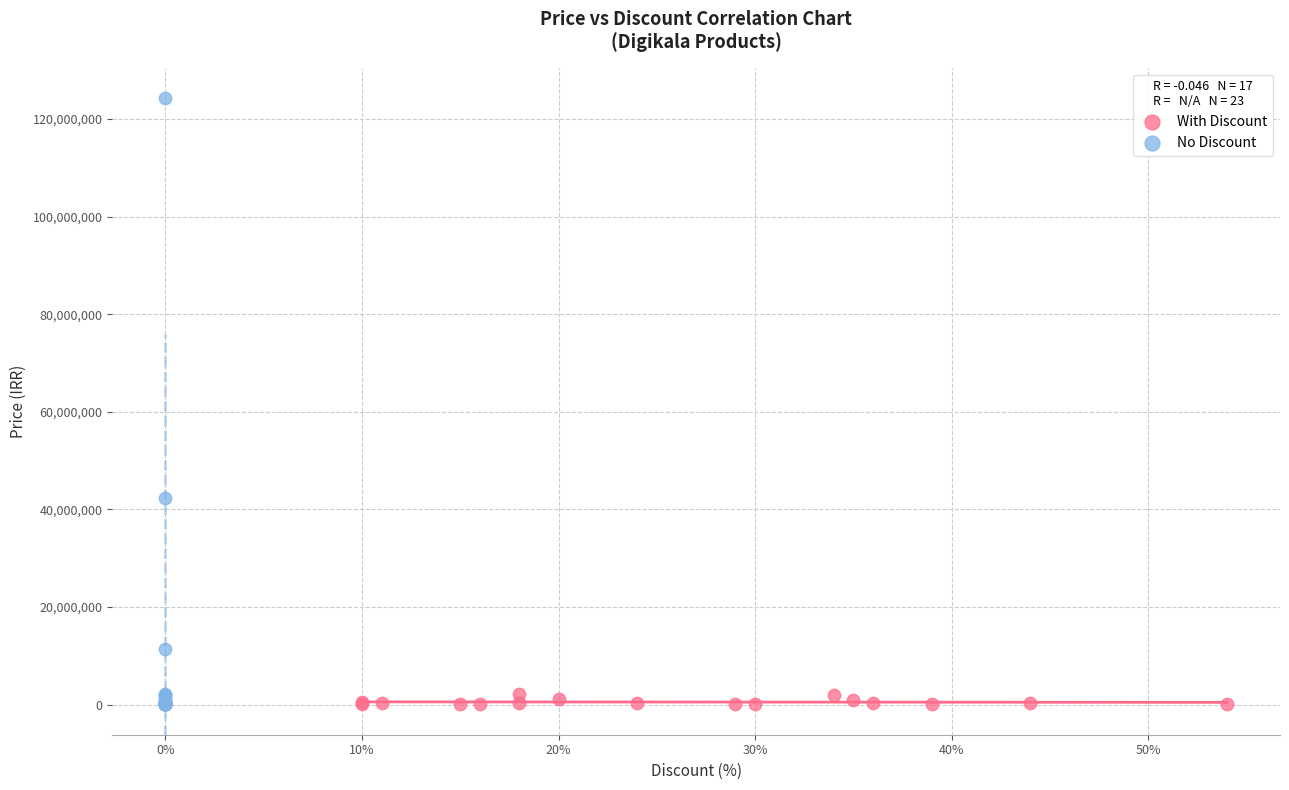

What are all the series names shown in the legend?

With Discount, No Discount